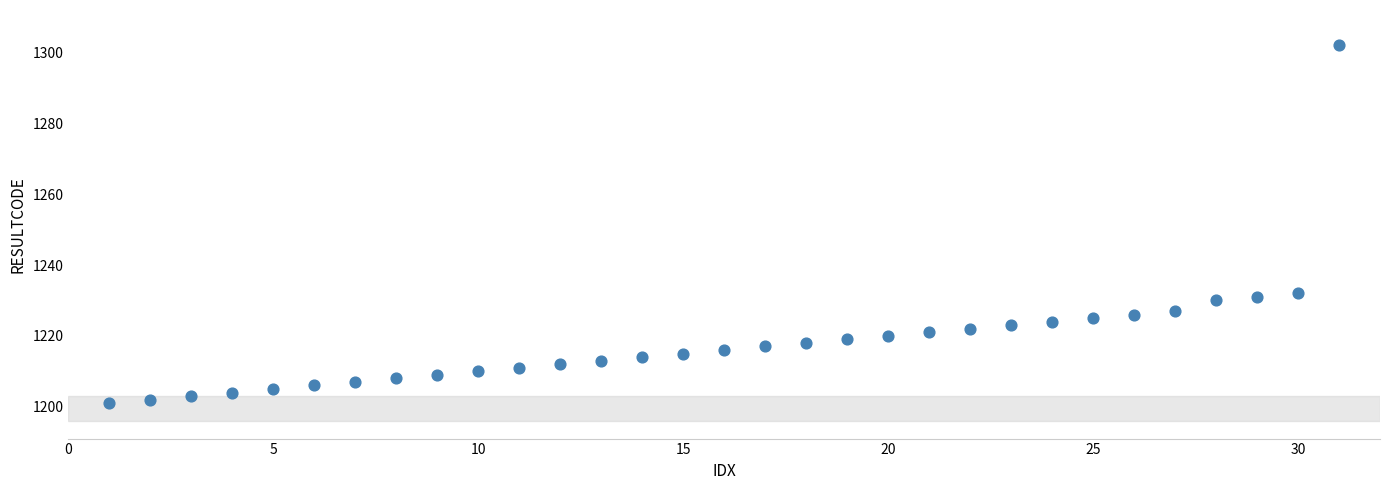

What is the range of Y values (max minus min)?

101